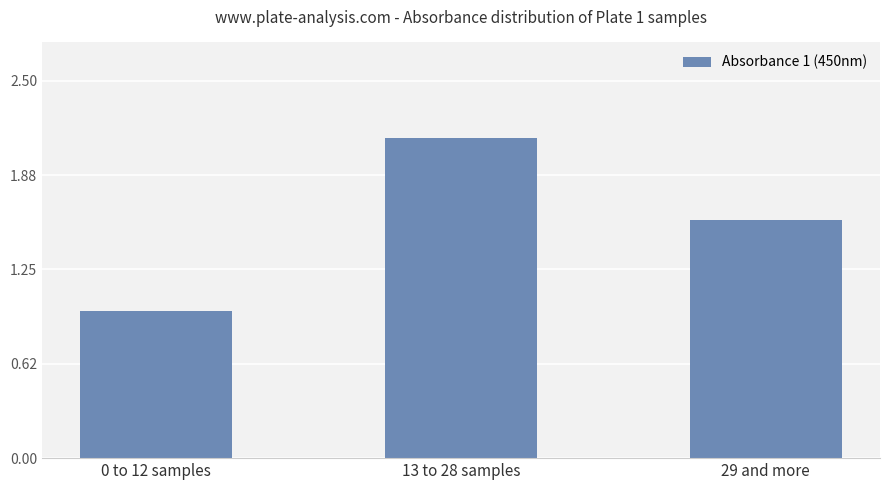

Count the number of values greater than 1.

2